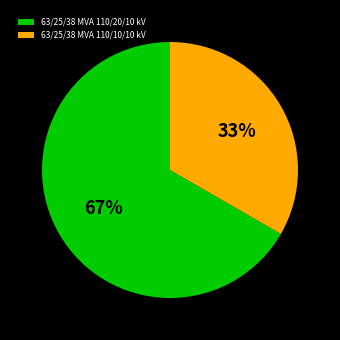

What percentage is the 63/25/38 MVA 110/10/10 kV slice, to the nearest percent?

33%